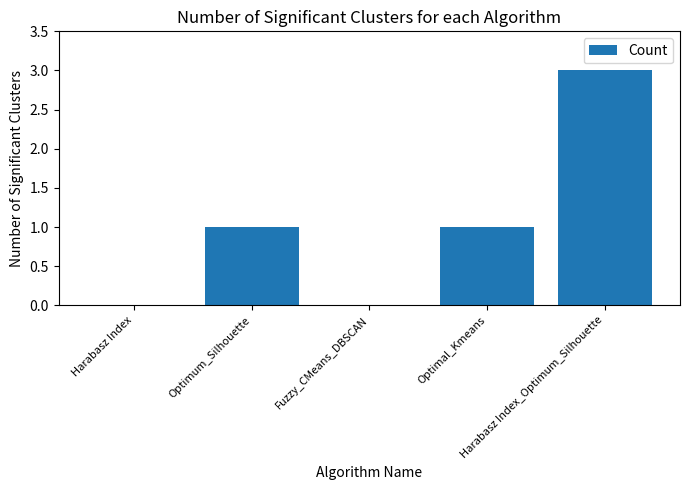

What is the greatest value displayed?

3